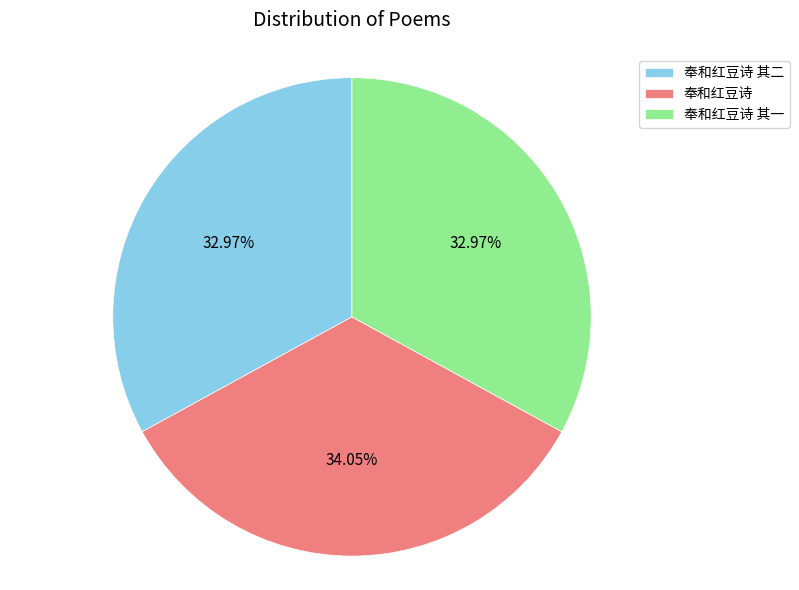

Which has a higher value, 奉和红豆诗 其二 or 奉和红豆诗?

奉和红豆诗